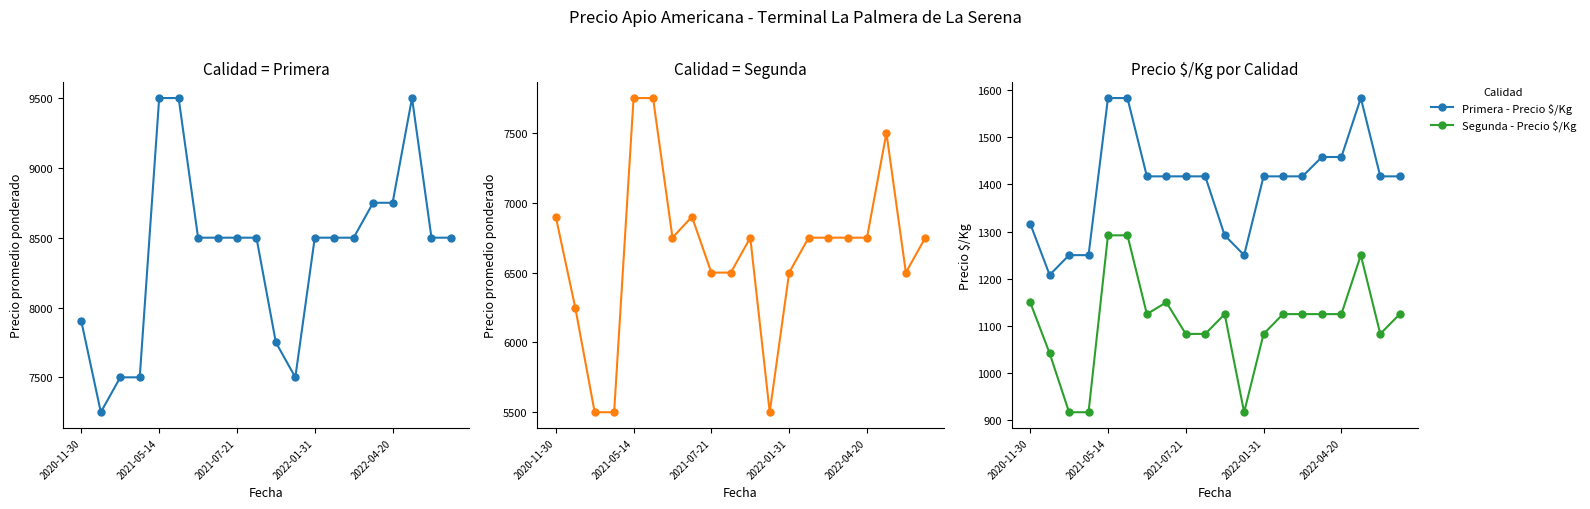

Which series has the largest range (max minus min)?

Primera - Precio promedio ponderado